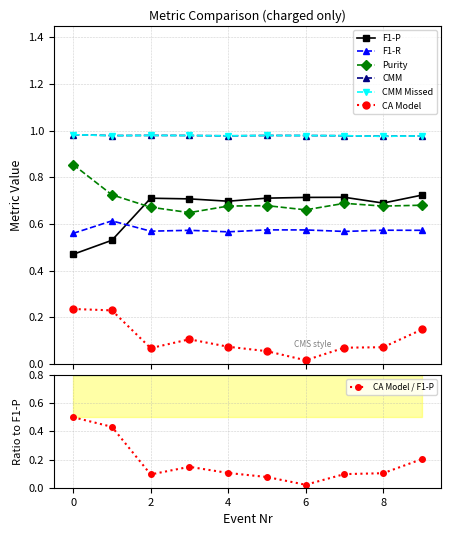

Rank the series at 7 from lowest to highest value.

CA Model, F1-R, Purity, F1-P, CMM, CMM Missed